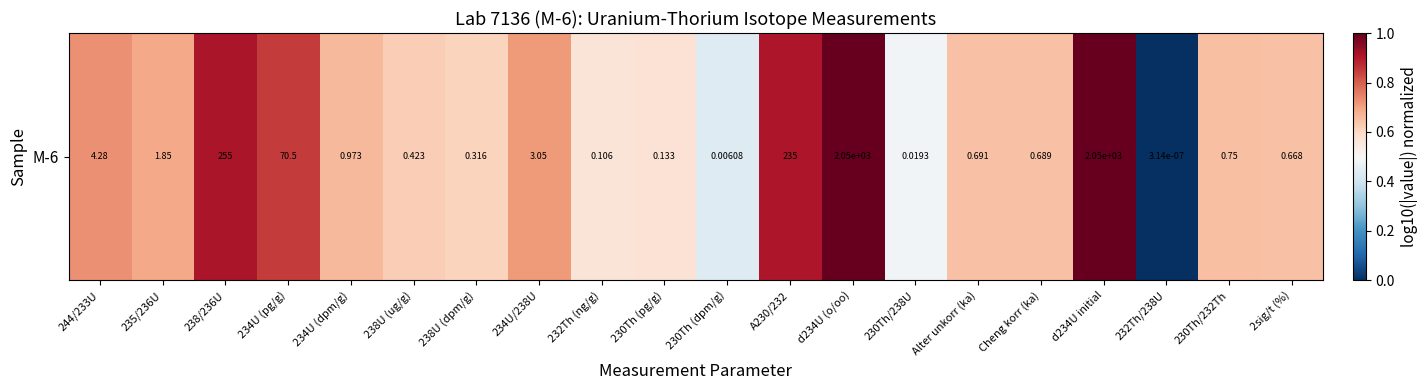

Where is the data nearest to the value 0?

232Th/238U